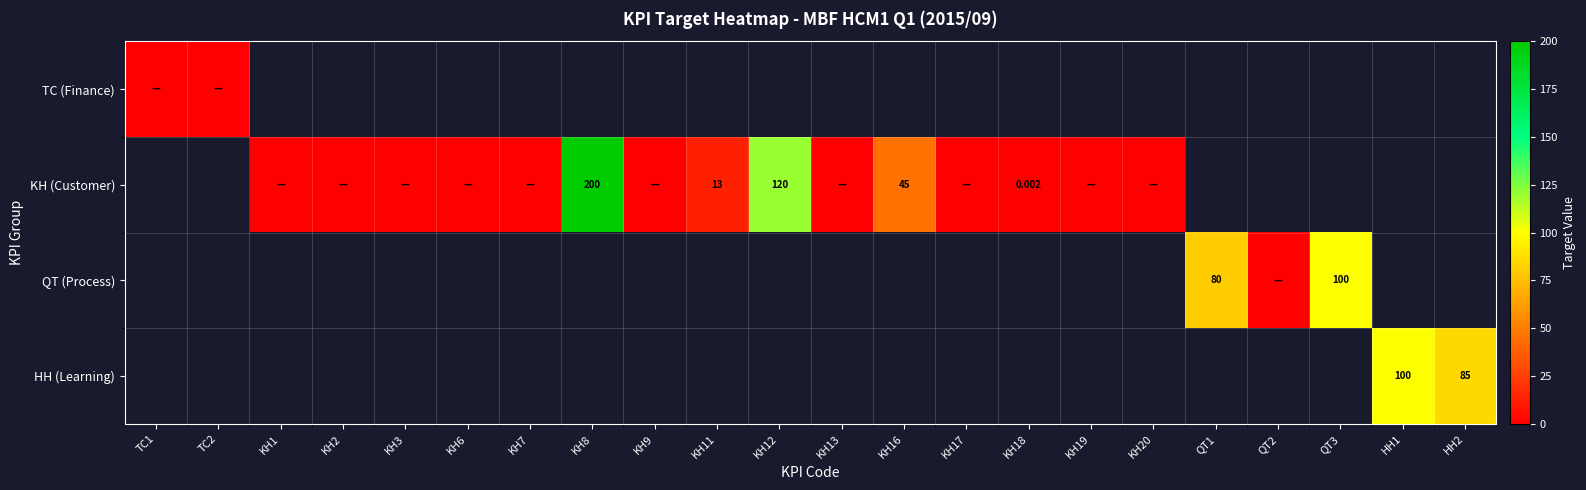

Is it true that HH (Learning) equals 85.0 at HH2?

True